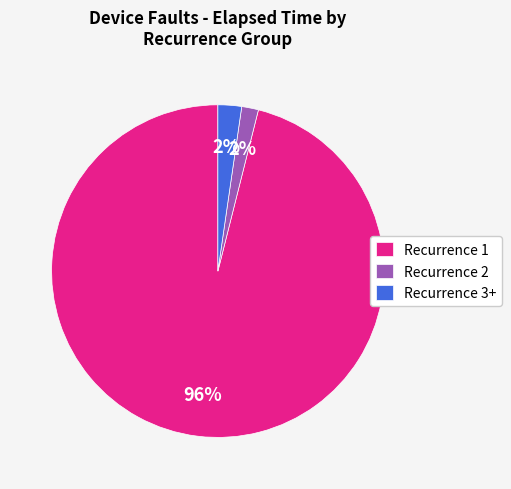

Is it true that Recurrence 3+ is 2% of the pie?

True